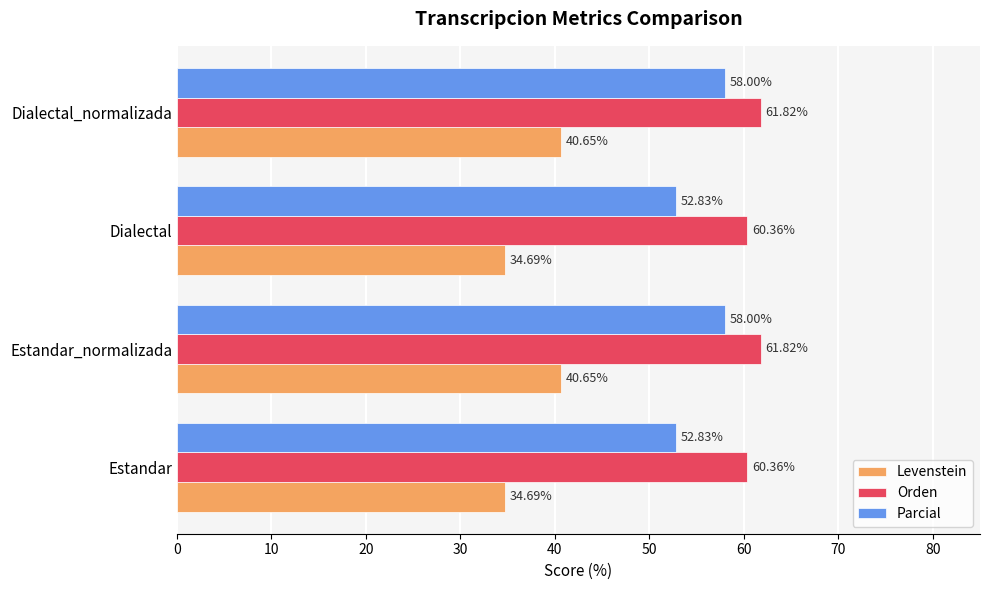

How many values in the Levenstein series are below 40?

2